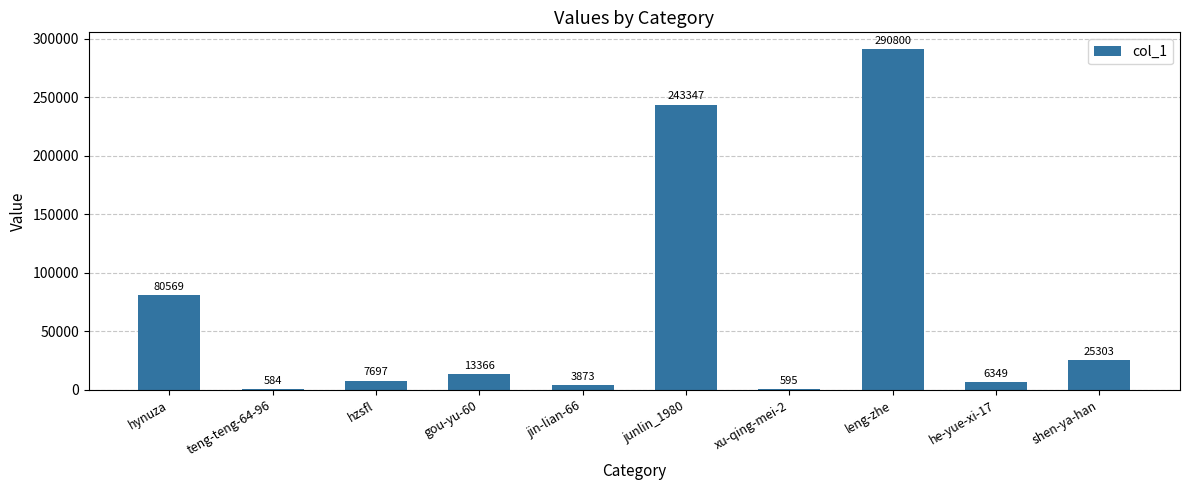

Approximately how many times larger is the value at leng-zhe compared to gou-yu-60?

21.8